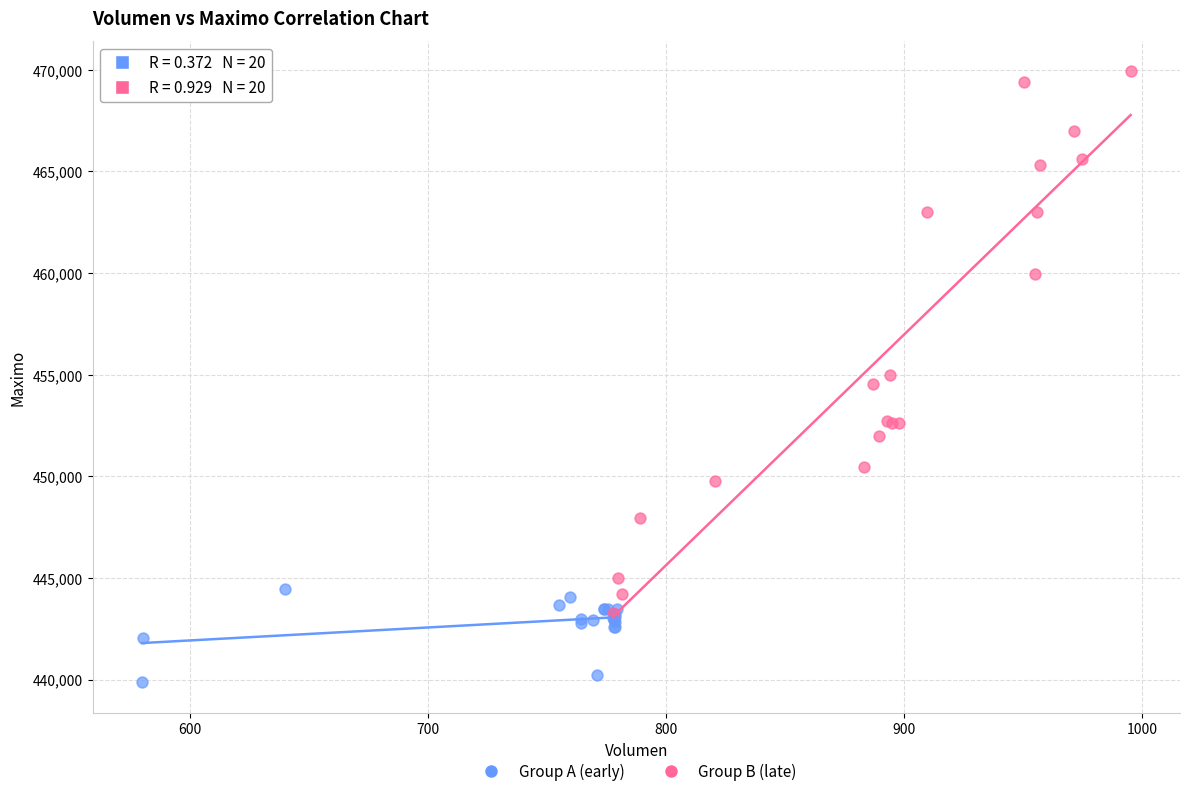

Which series contains the lowest Y value?

Group A (early)